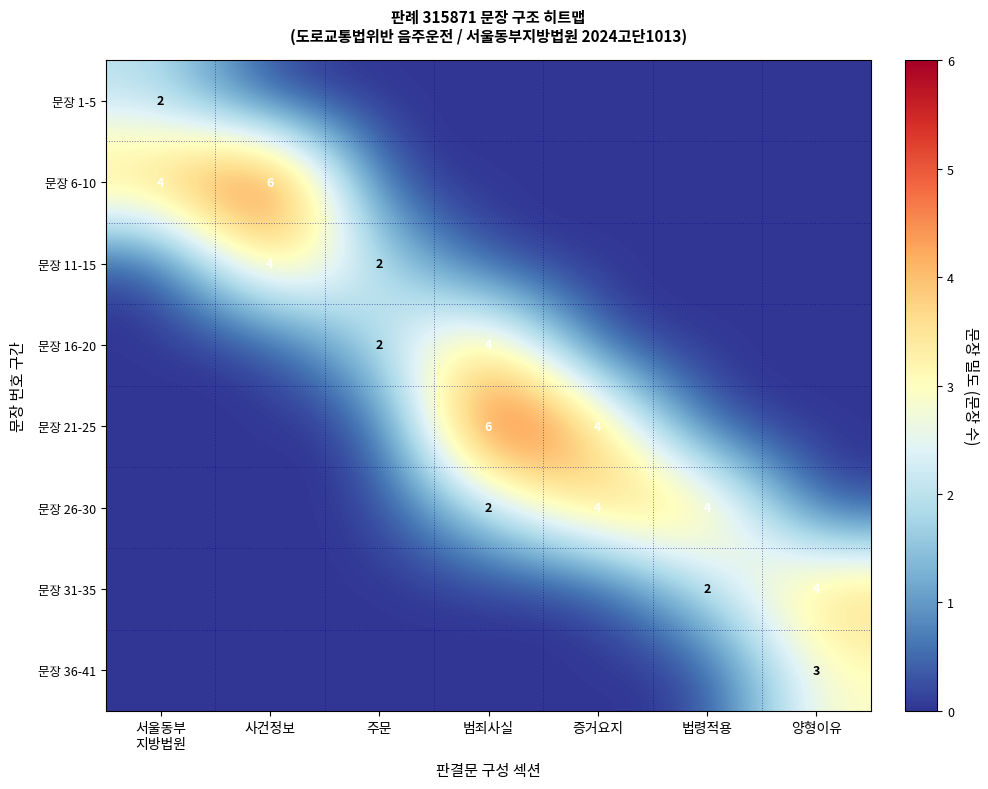

What is the highest value of the 문장 36-41 series?

3